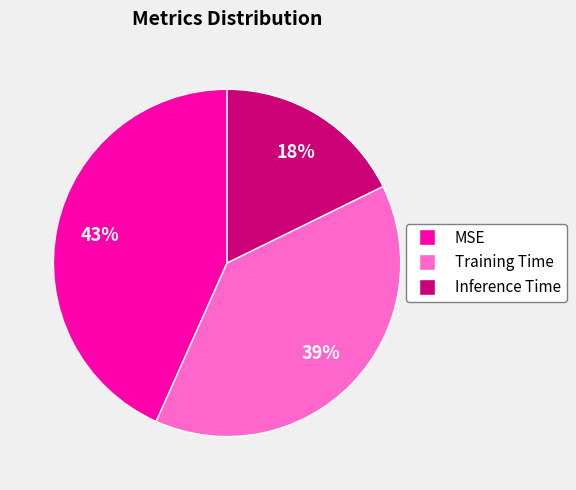

Does Training Time represent more than half of the total?

No